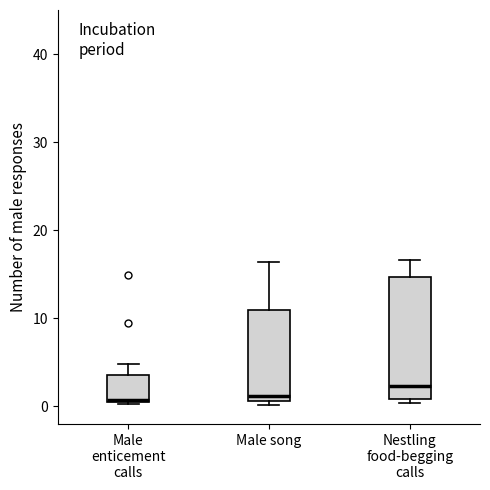

Where is the lower edge of the box for Nestling food-begging calls on the y-axis? The values are not printed on the chart, so give them approximately, as read against the axis.

1